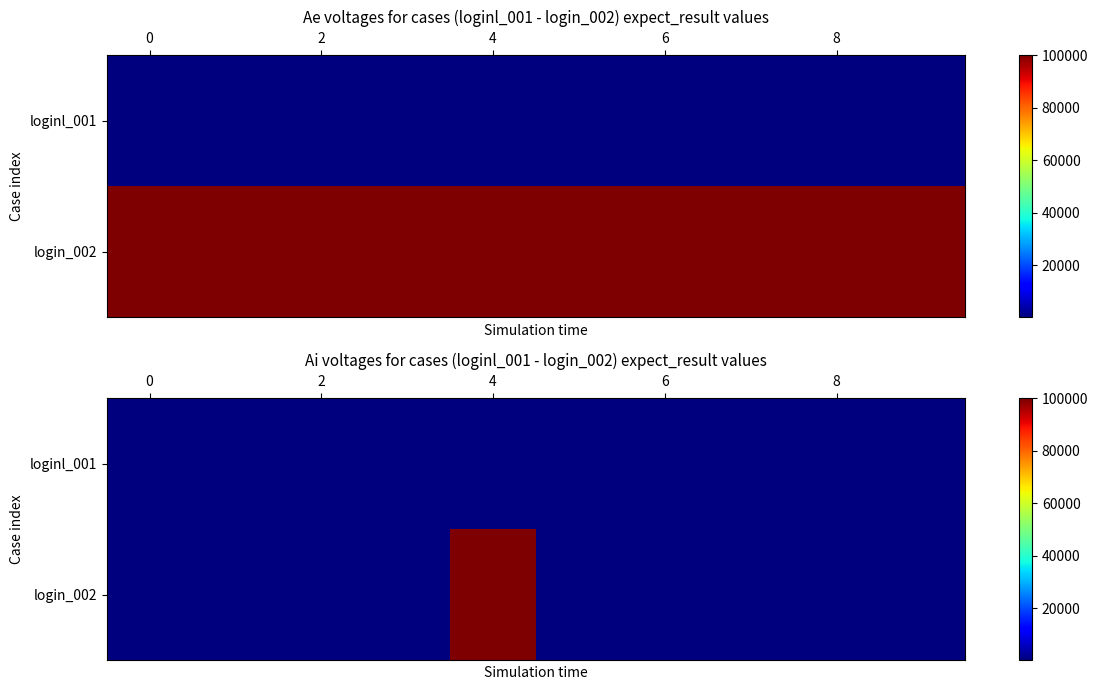

What is the average value of the loginl_001 series?

200